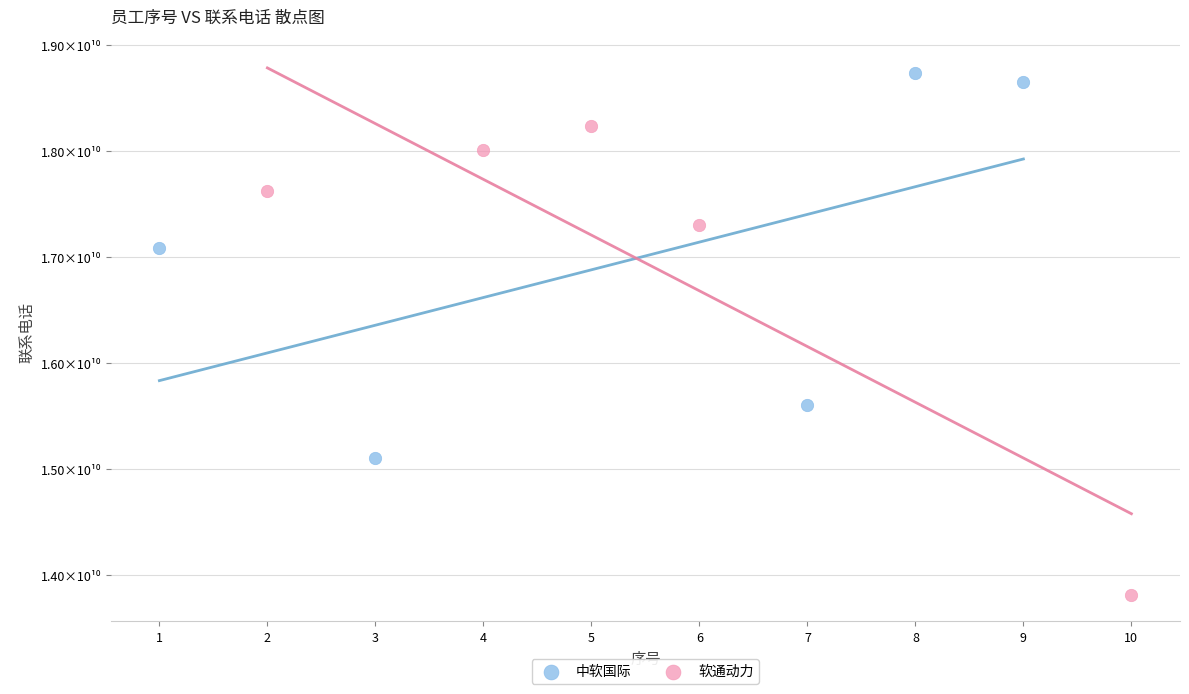

Which series has the largest Y range (max minus min)?

软通动力